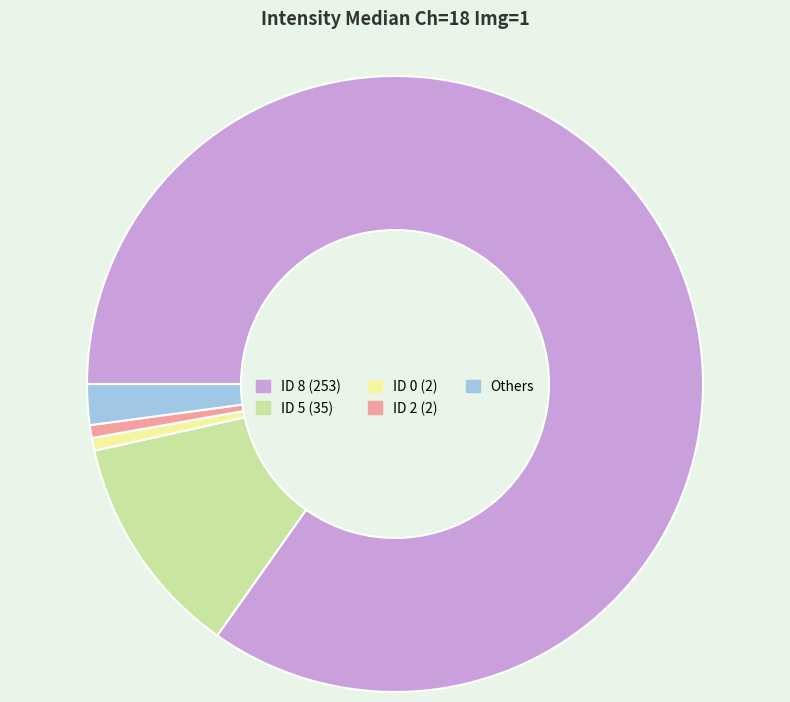

Combined, do Others and ID 2 (2) account for over 50%?

No